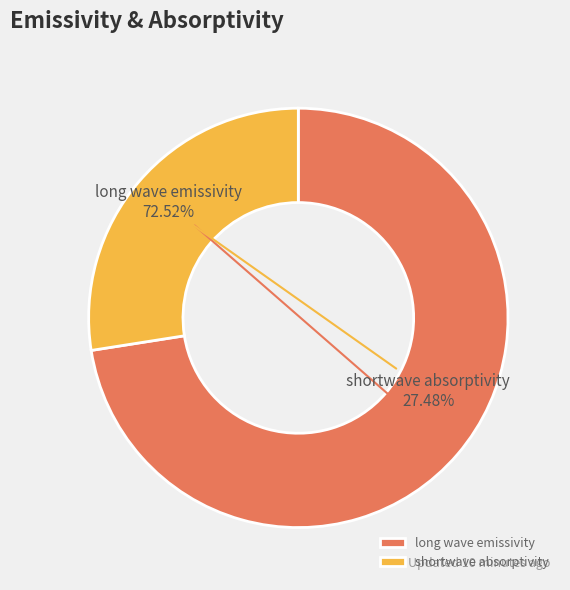

What percentage is the long wave emissivity slice, to the nearest percent?

73%